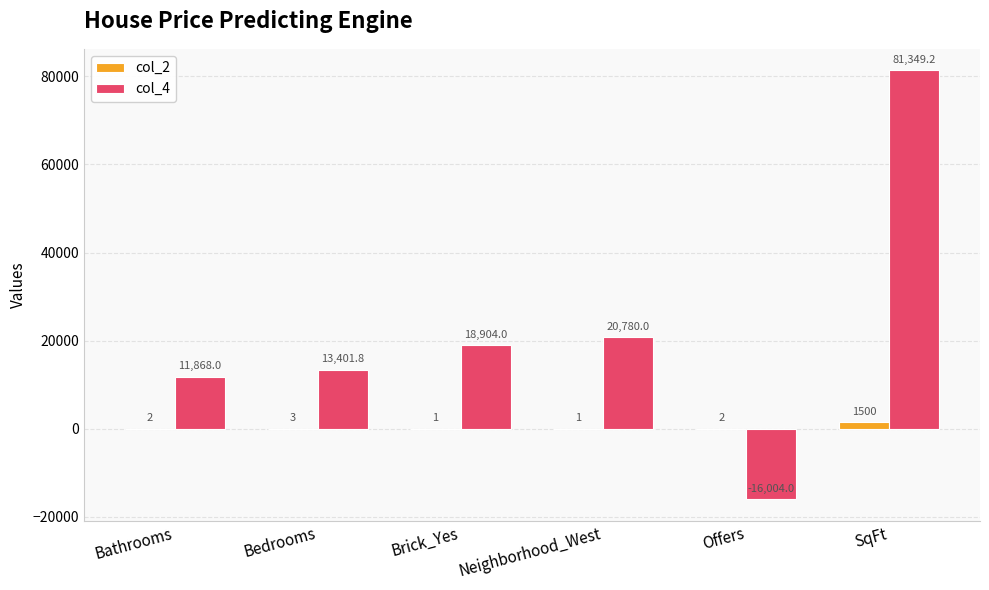

What is the sum of all col_4 values?

130299.0